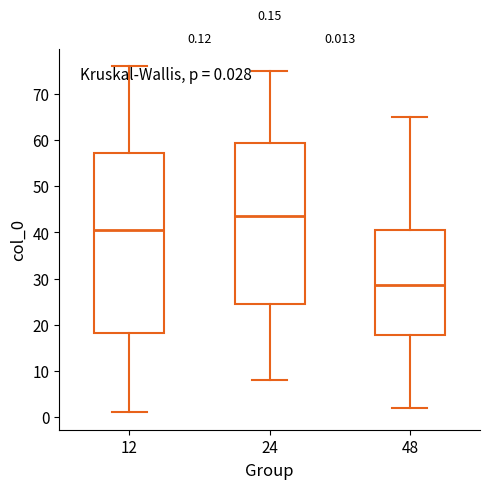

Which box has the lowest median line?

48